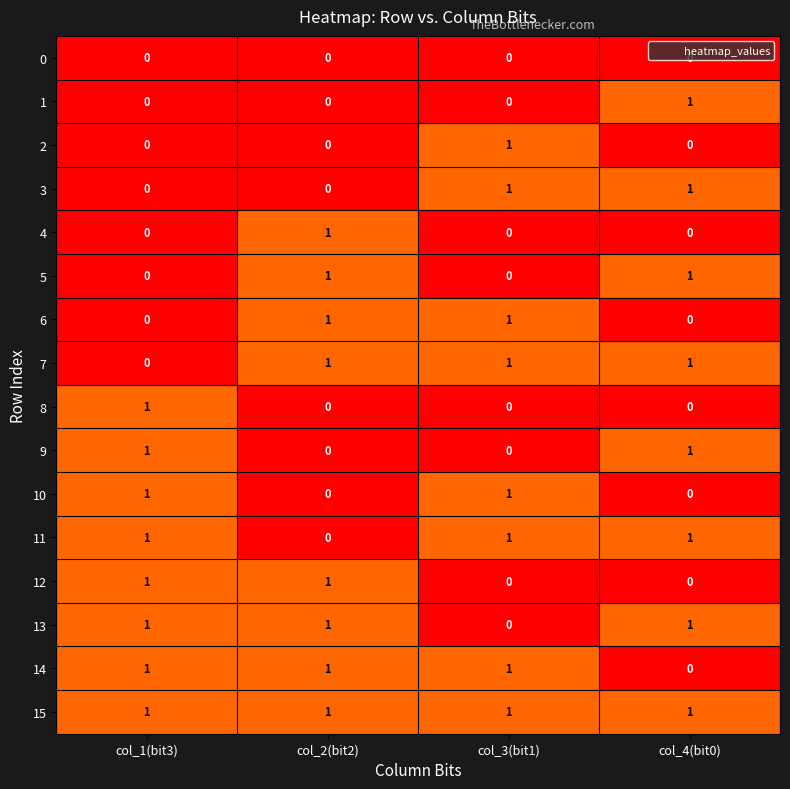

What is the spread (max minus min) of values at col_1(bit3)?

1